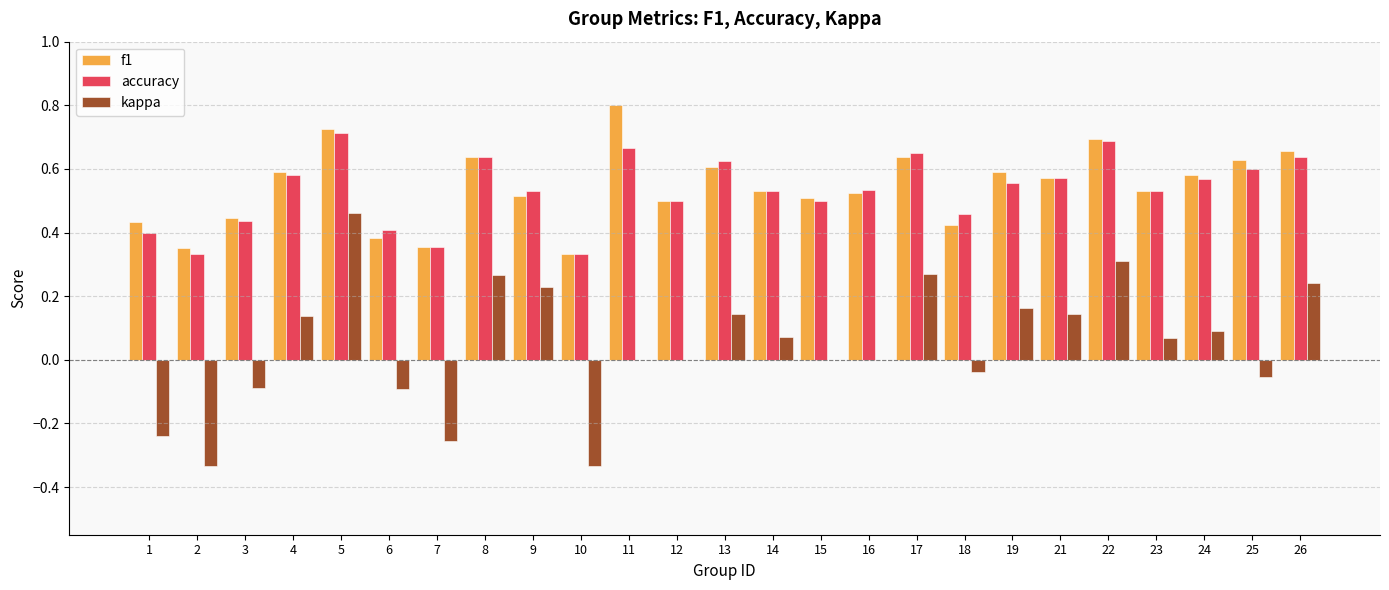

What is the greatest value displayed?

0.8